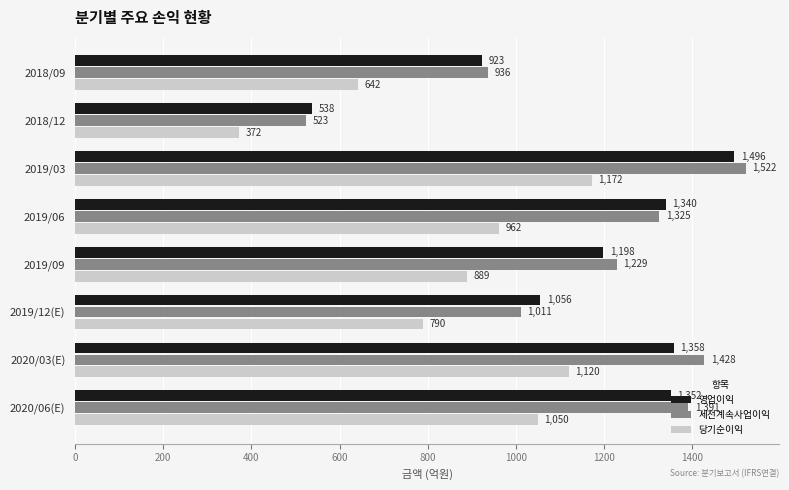

Rank the categories by 세전계속사업이익 value from highest to lowest.

2019/03, 2020/03(E), 2020/06(E), 2019/06, 2019/09, 2019/12(E), 2018/09, 2018/12